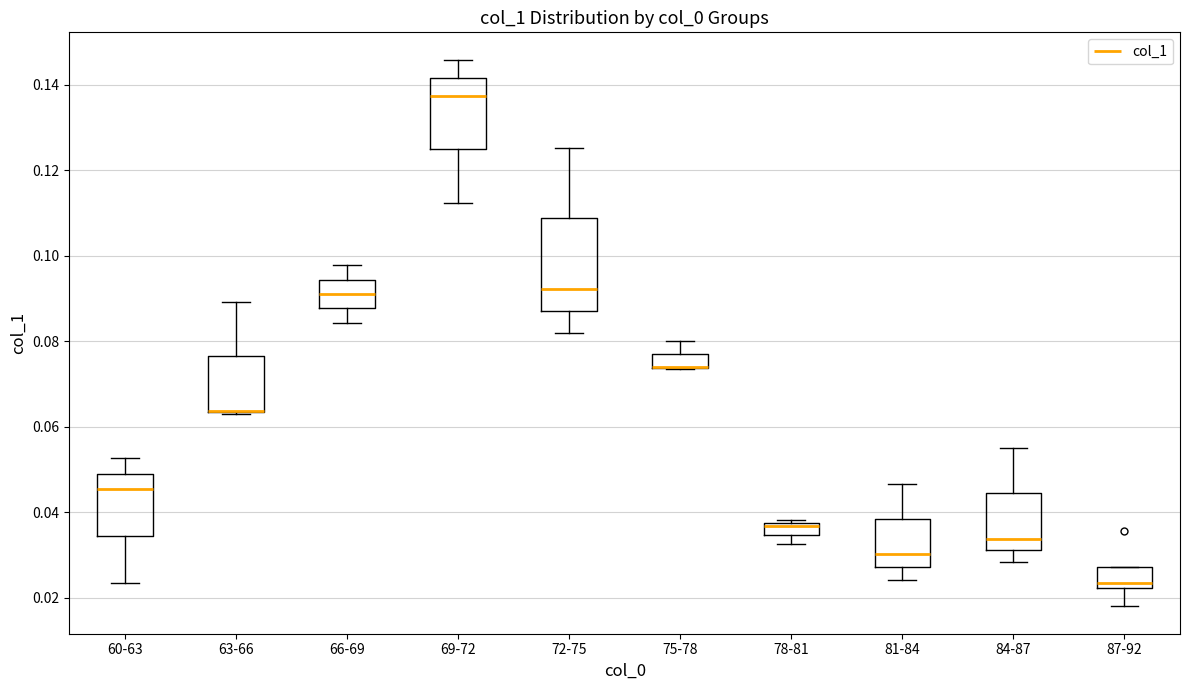

Where is the upper edge of the box for 87-92 on the y-axis? The values are not printed on the chart, so give them approximately, as read against the axis.

0.028